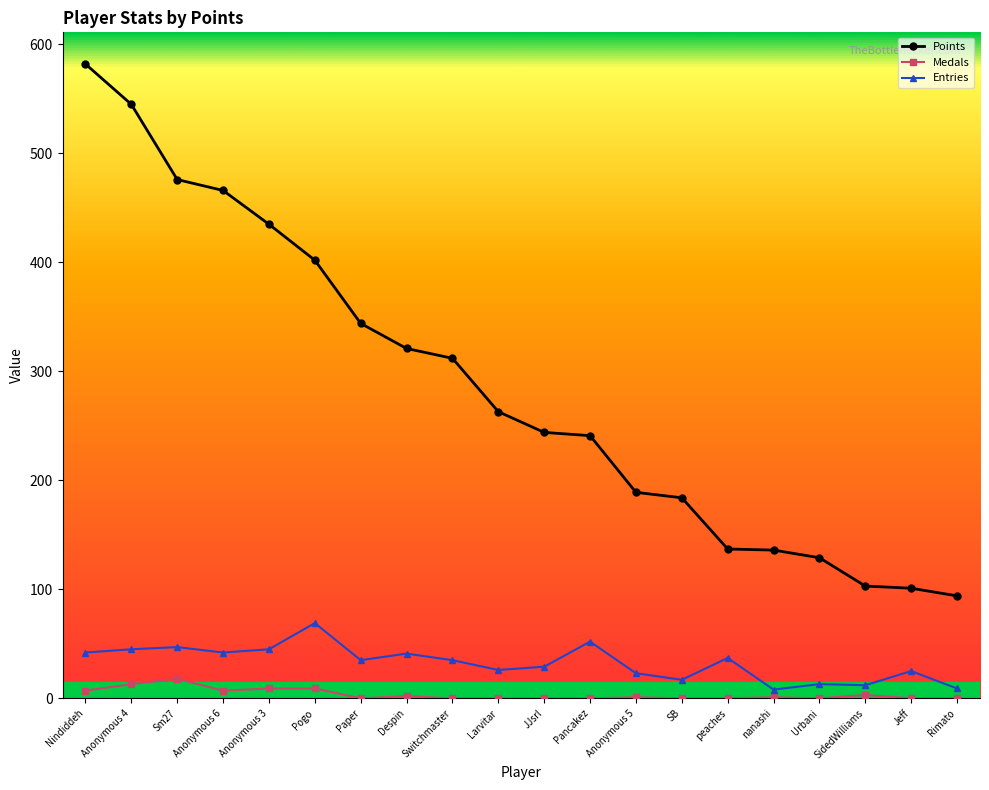

What is the maximum value for Entries?

69